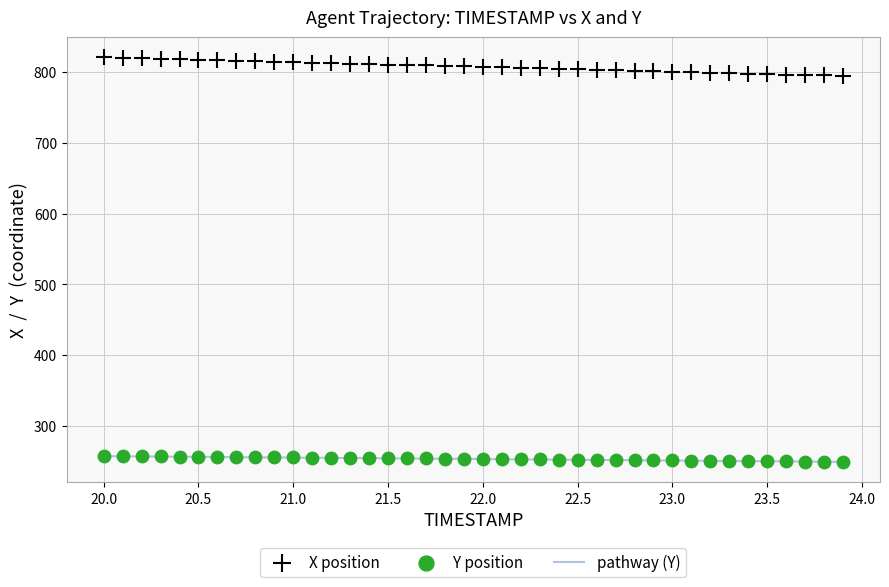

Across all data points, what is the range of X values (max minus min)?

3.9